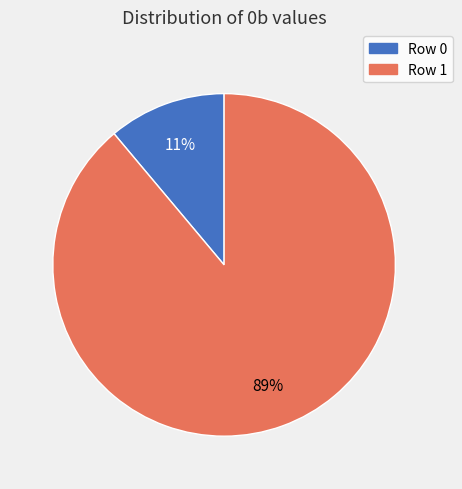

True or false: Row 1 accounts for 89% of the total.

True